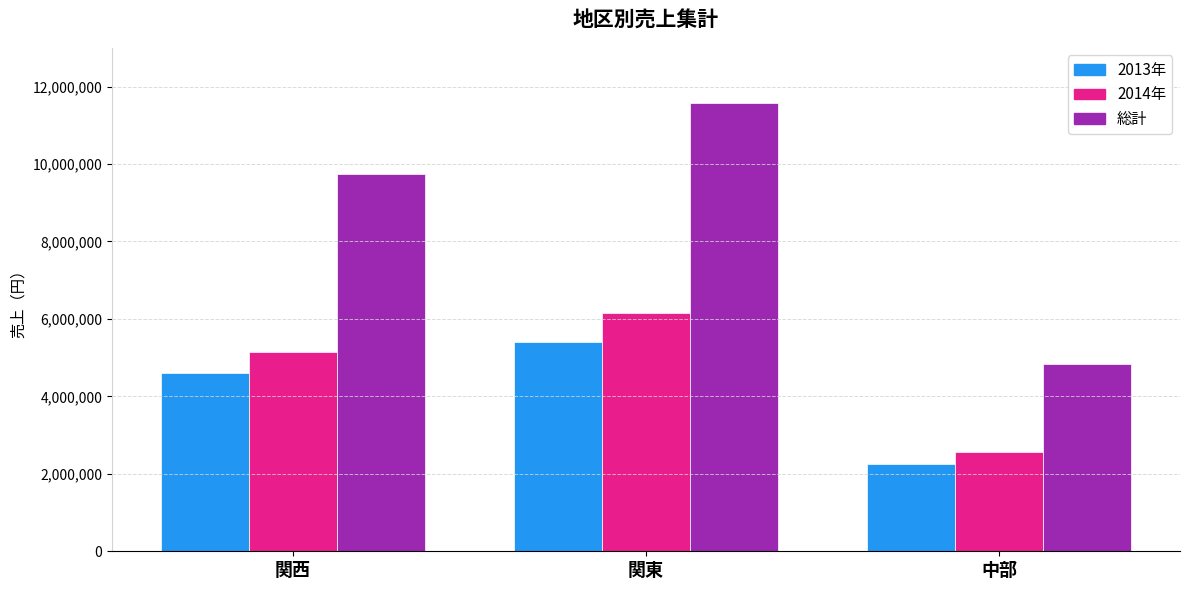

Which series has the widest spread of values?

総計